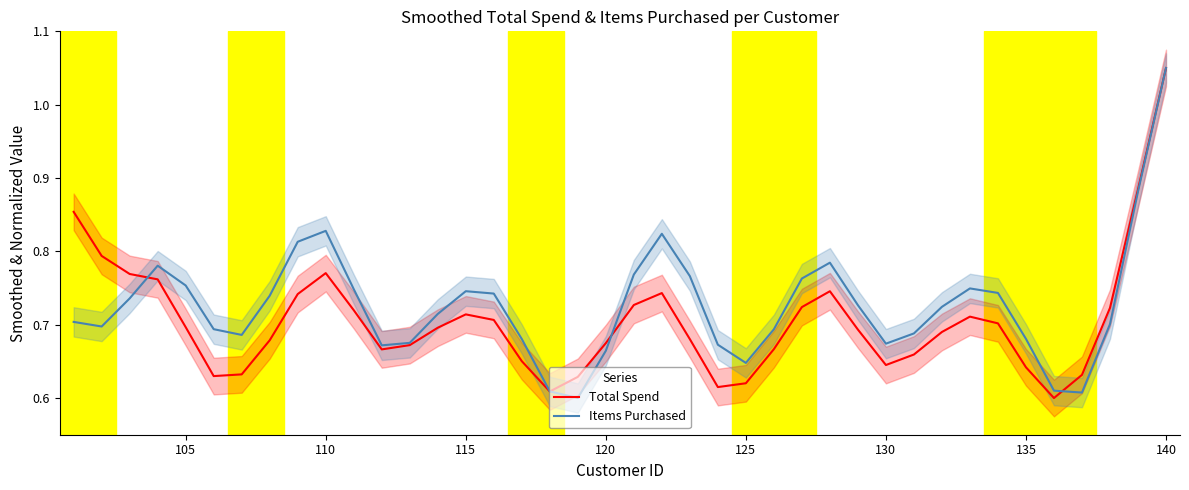

Count the Items Purchased values in the range 0 to 1.

39